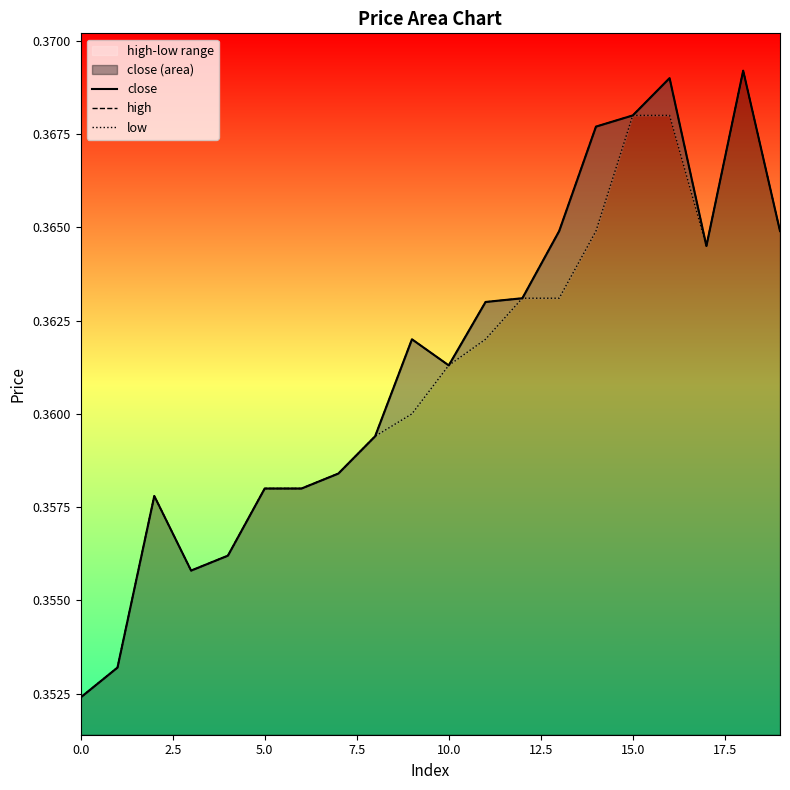

List the series in order of their peak value, highest first.

close, high, low